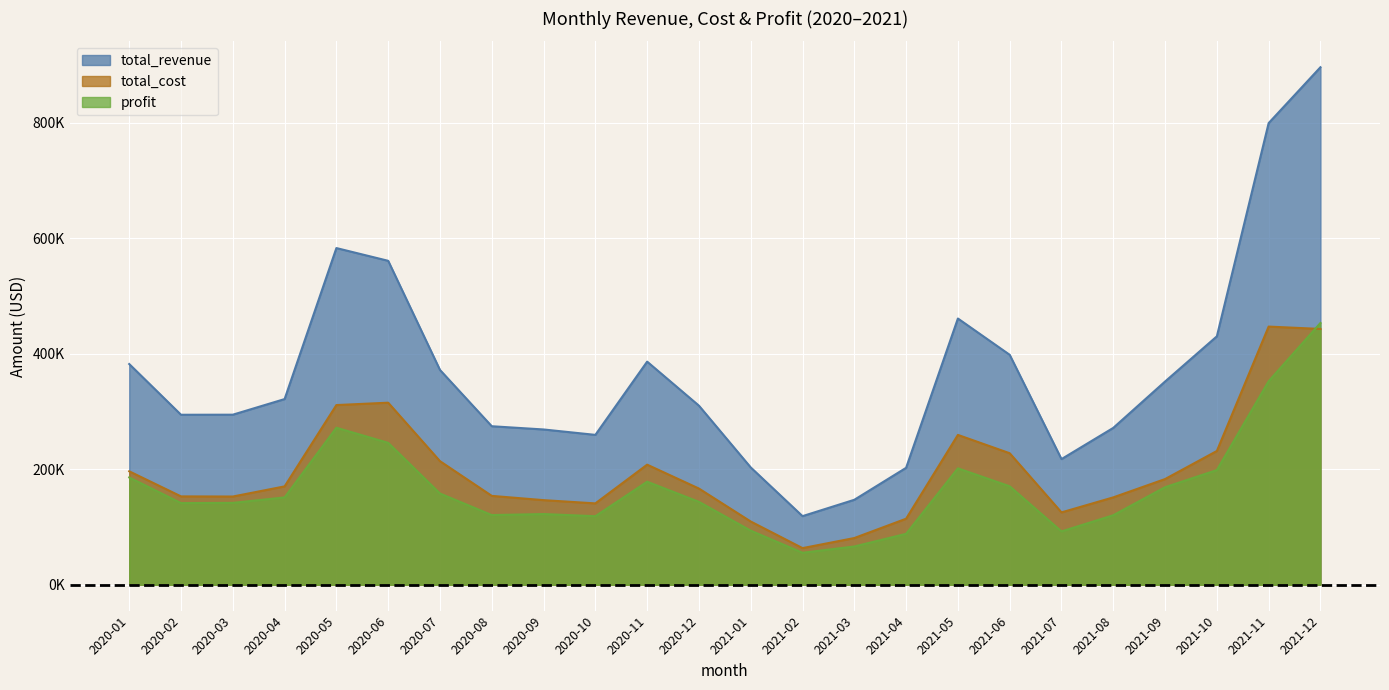

Rank the categories by profit value from highest to lowest.

2021-12, 2021-11, 2020-05, 2020-06, 2021-05, 2021-10, 2020-01, 2020-11, 2021-06, 2021-09, 2020-07, 2020-04, 2020-12, 2020-03, 2020-02, 2020-09, 2020-08, 2021-08, 2020-10, 2021-01, 2021-07, 2021-04, 2021-03, 2021-02